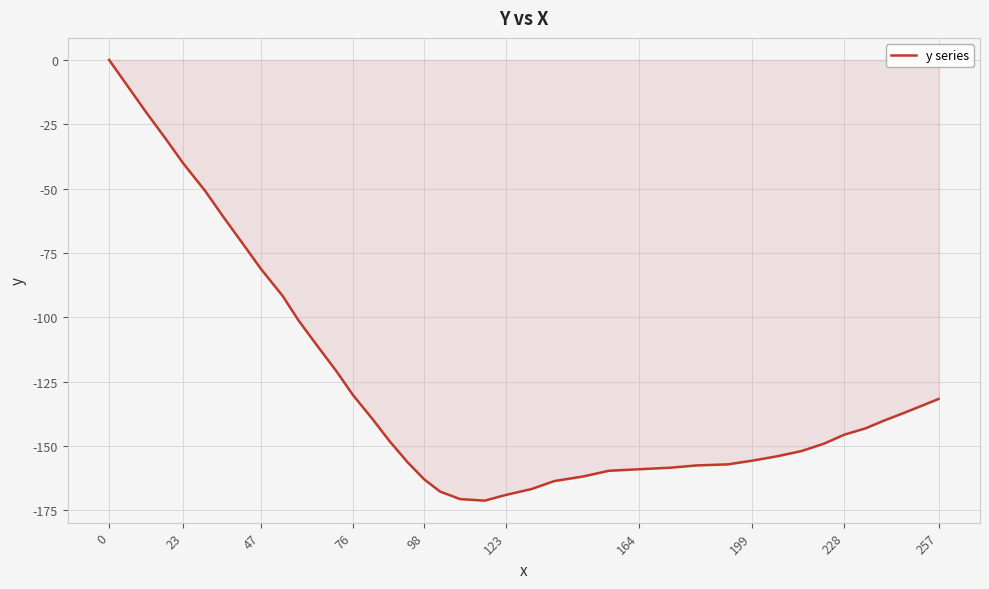

What is the smallest value displayed?

-171.2